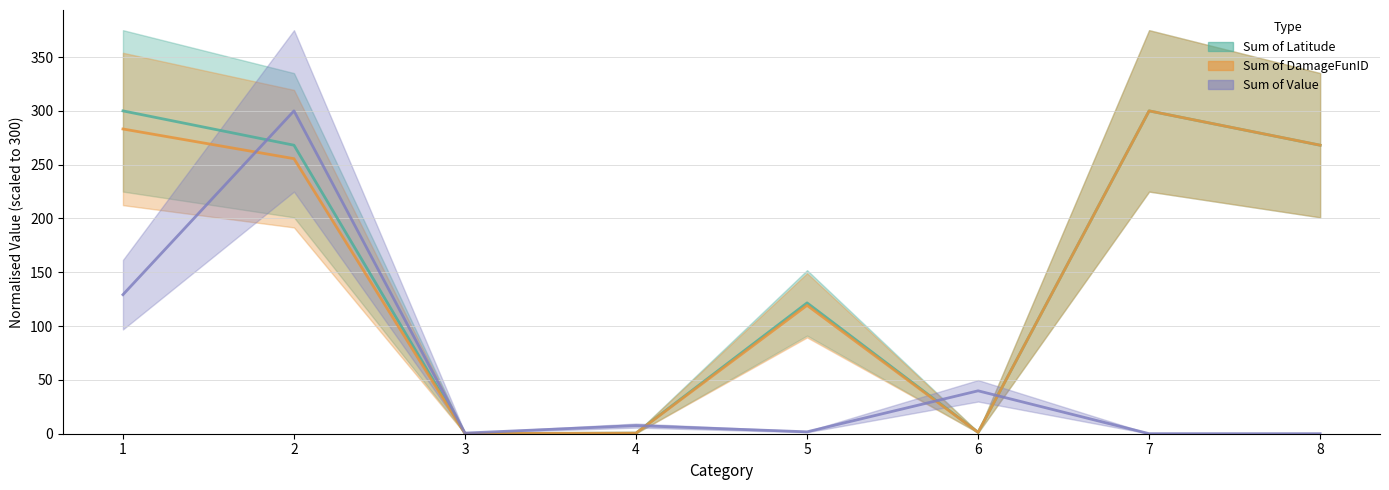

What is the average value of the Sum of DamageFunID series?

153.5